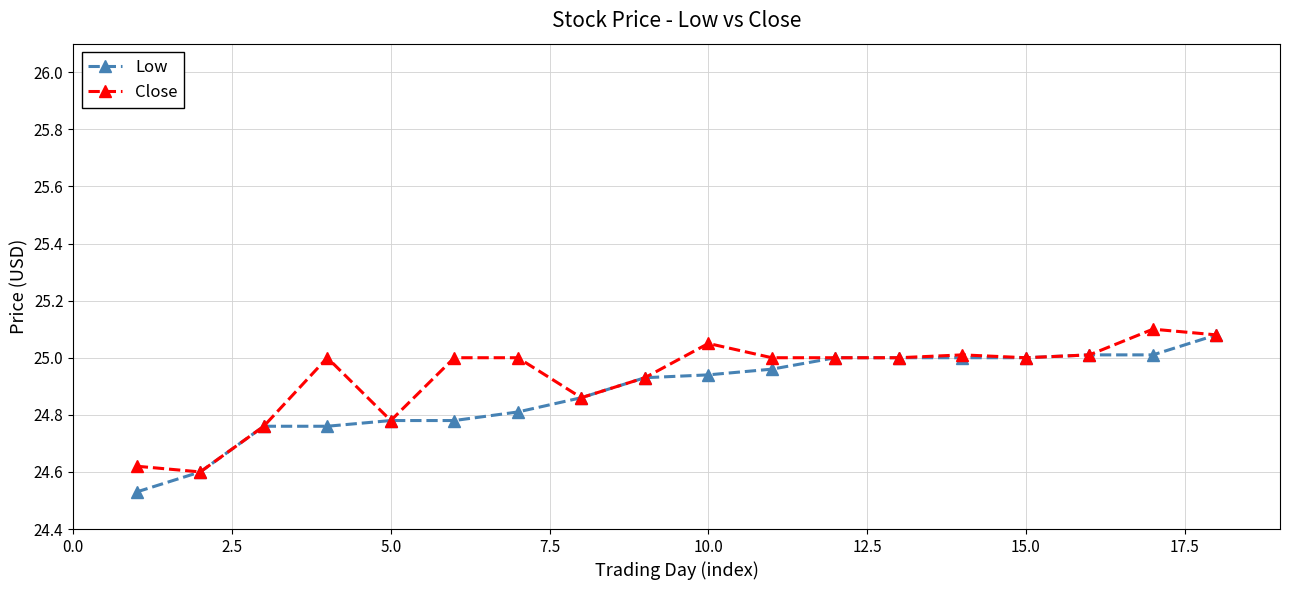

List the series in order of their overall mean, highest first.

Close, Low